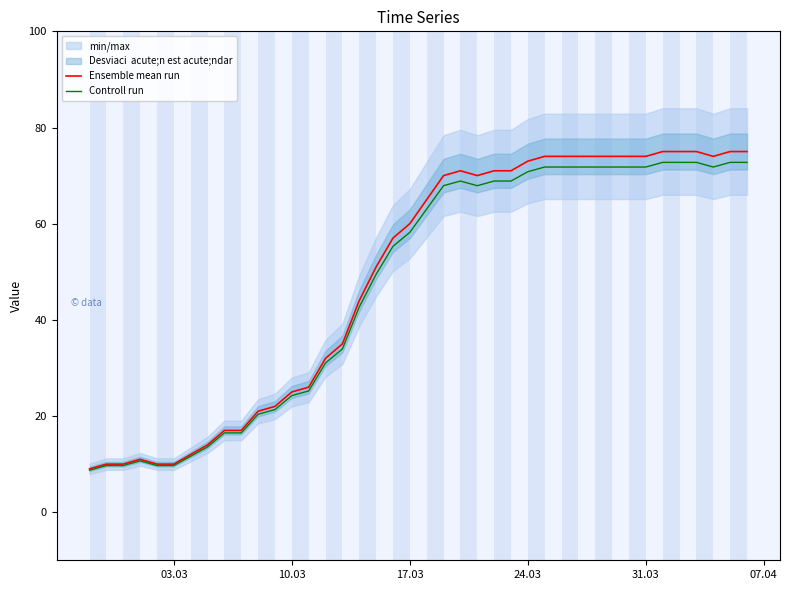

What is the highest value of the Controll run series?

72.8